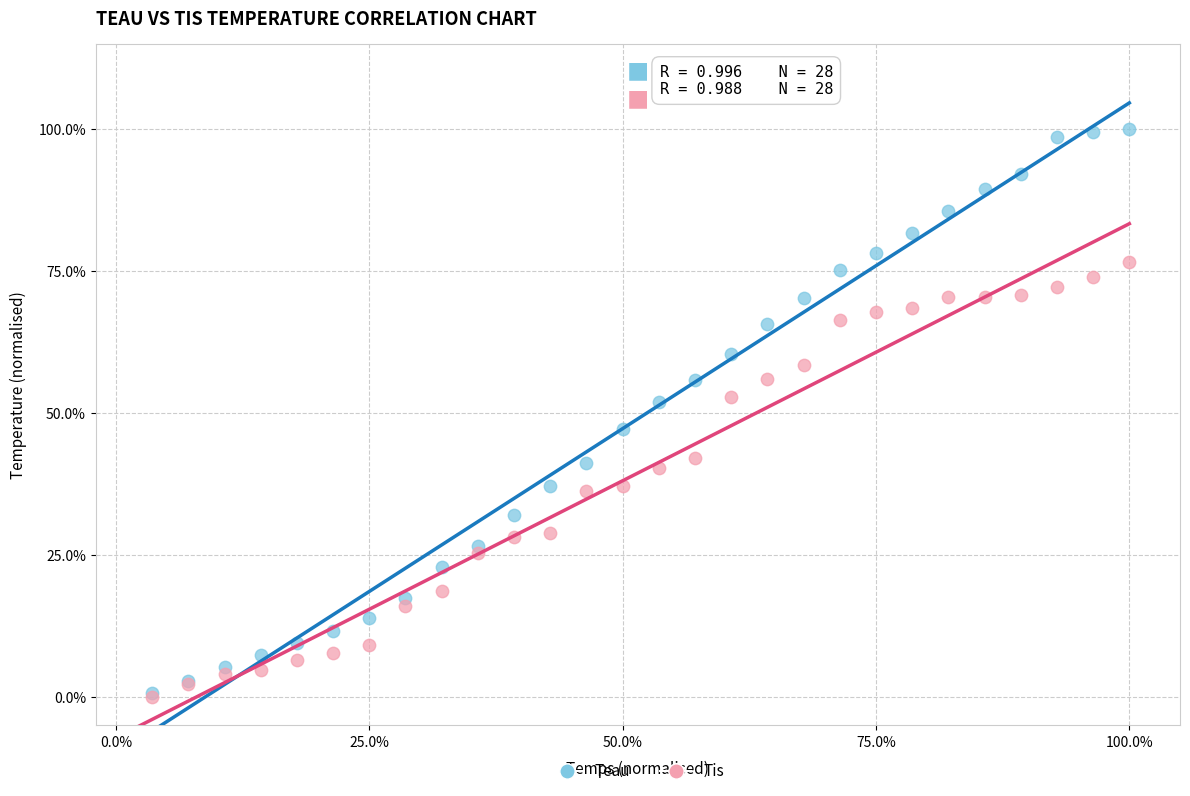

What are all the series names shown in the legend?

Teau, Tis